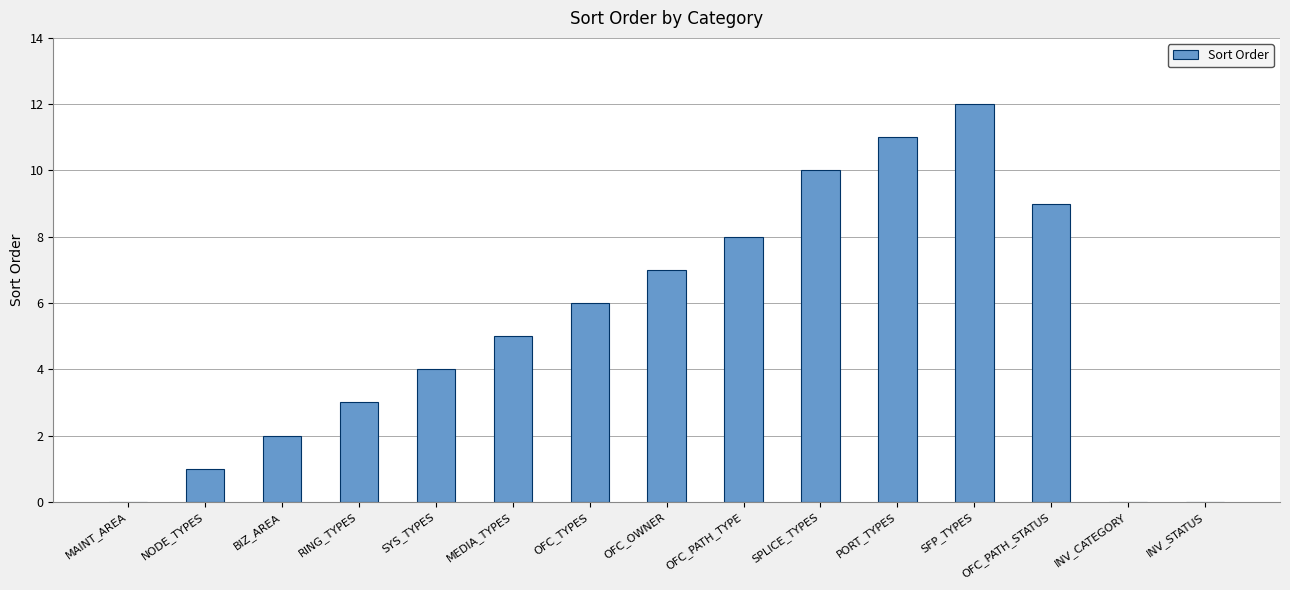

The value at OFC_PATH_TYPE is 11. True or false?

False